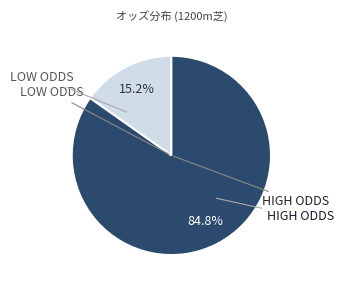

Is there any slice that represents more than half of the pie?

Yes